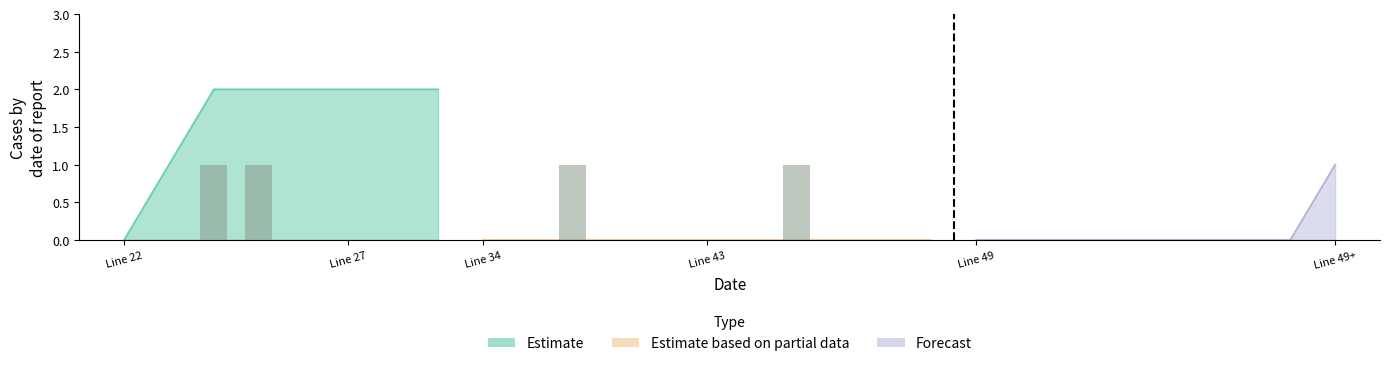

The value at 15 is -1. True or false?

False